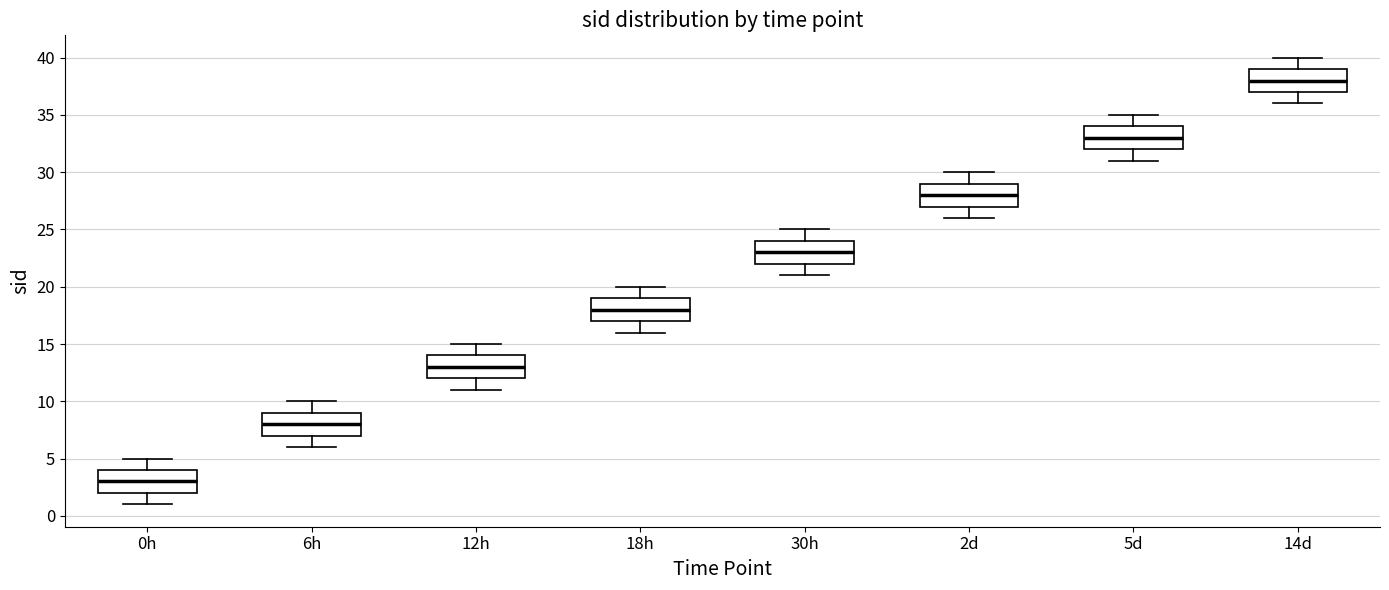

Which box has the lowest median line?

0h